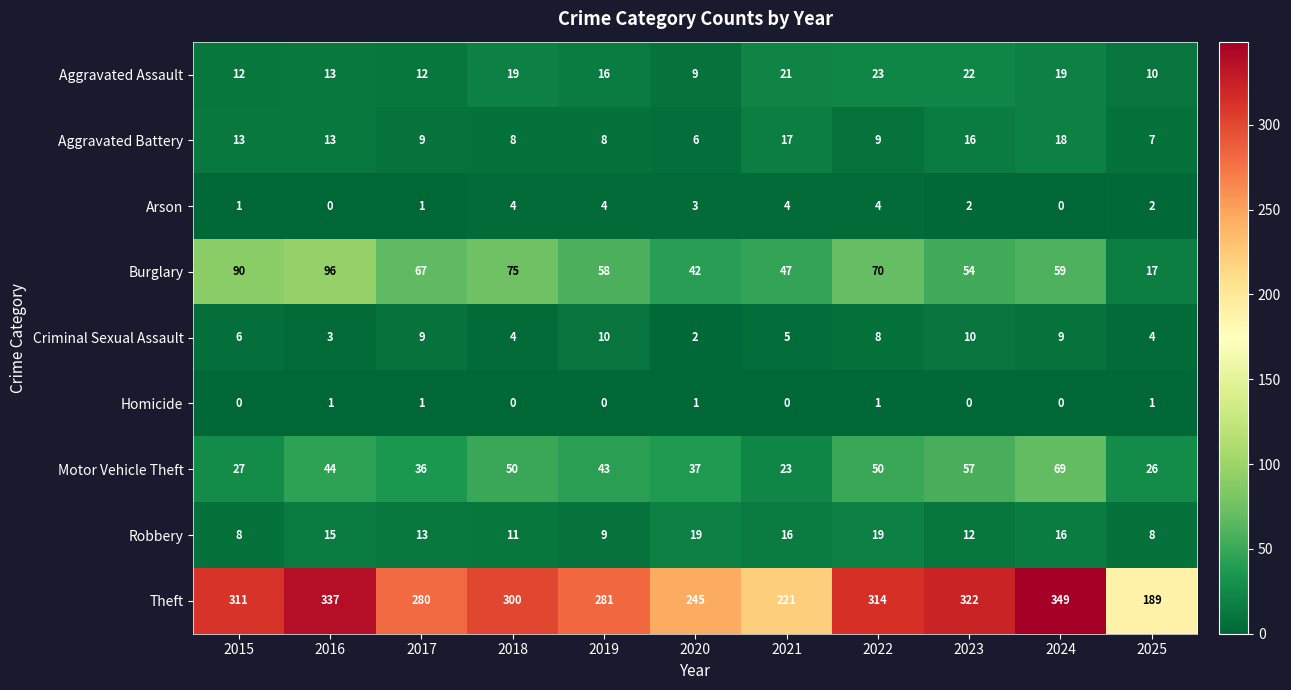

Rank the series by their maximum value, from lowest to highest.

Homicide, Arson, Criminal Sexual Assault, Aggravated Battery, Robbery, Aggravated Assault, Motor Vehicle Theft, Burglary, Theft